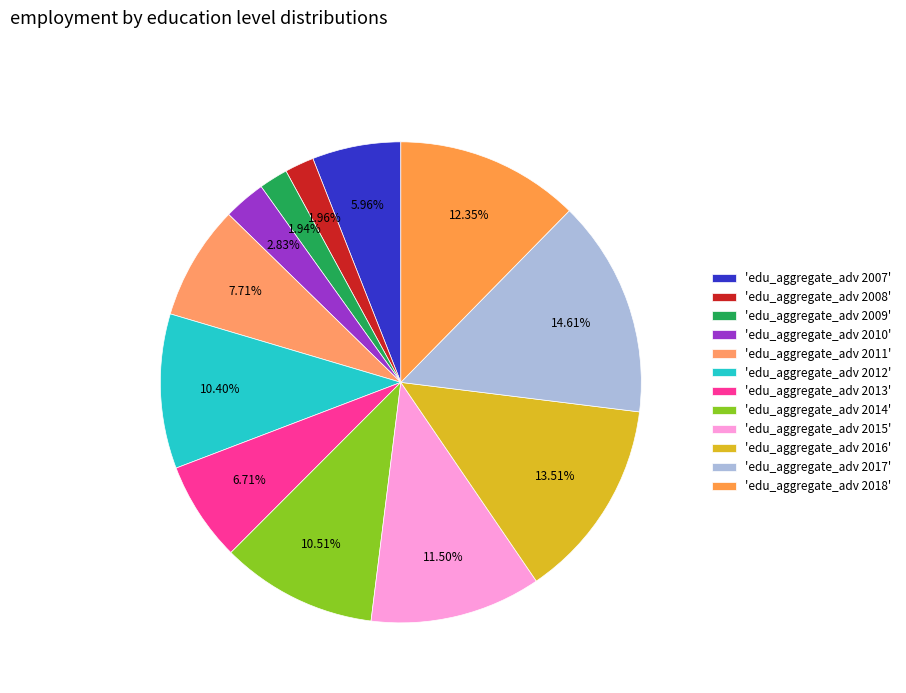

How many slices are in this pie chart?

12